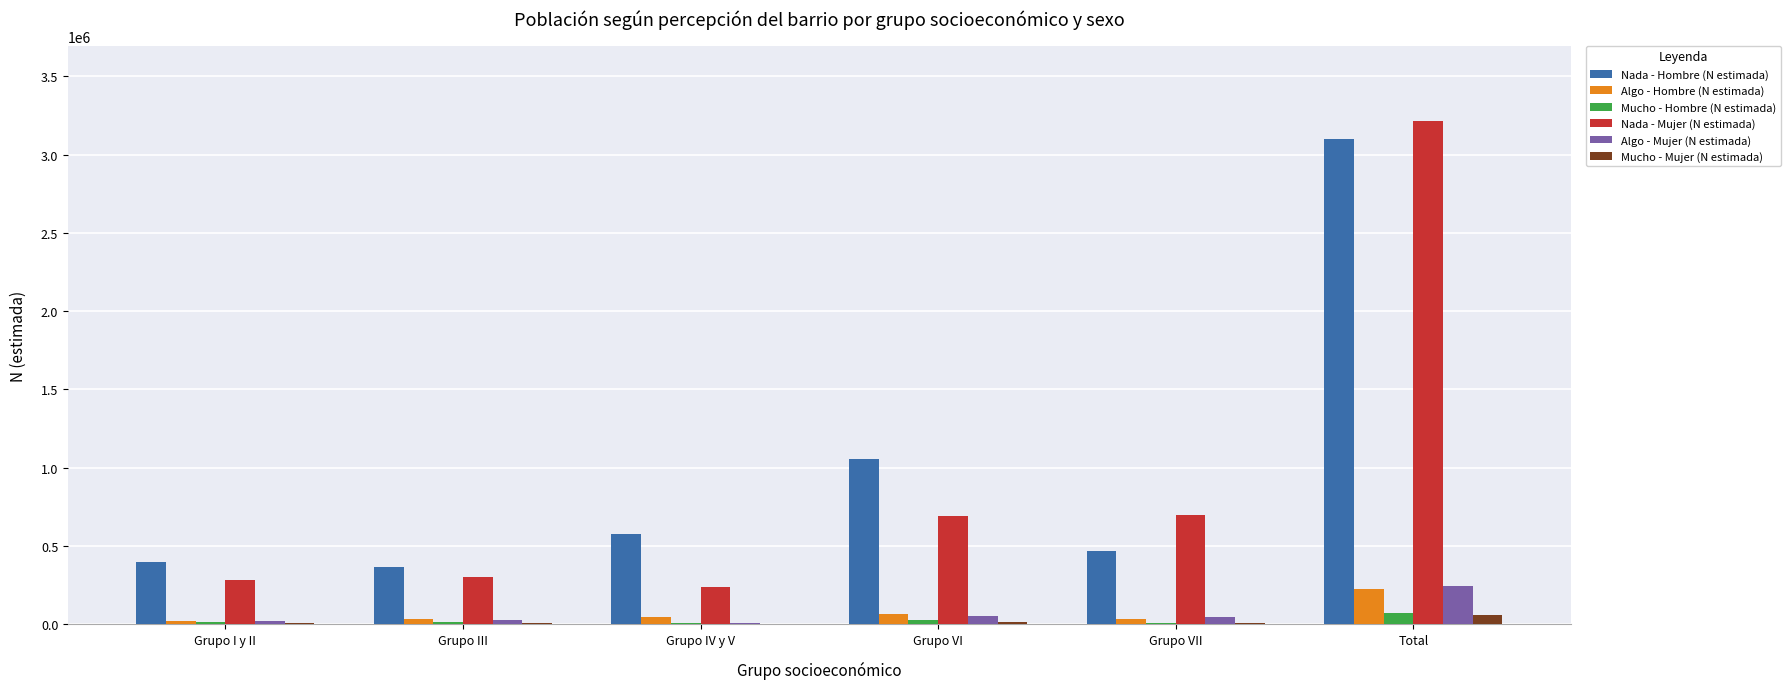

At which category is the sum across all series the highest?

Total